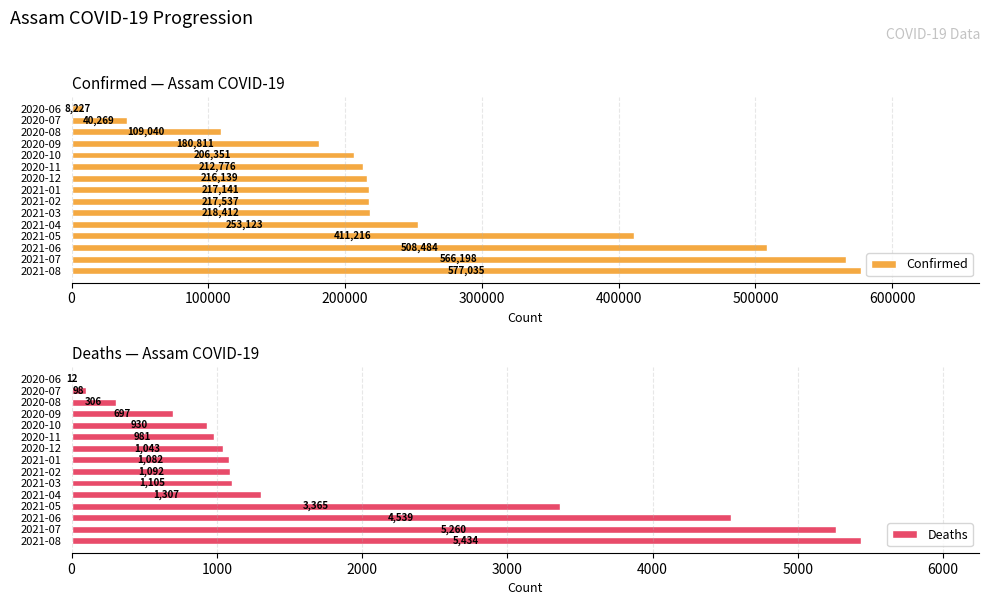

True or false: Confirmed has a value of 332918 at 2021-01.

False